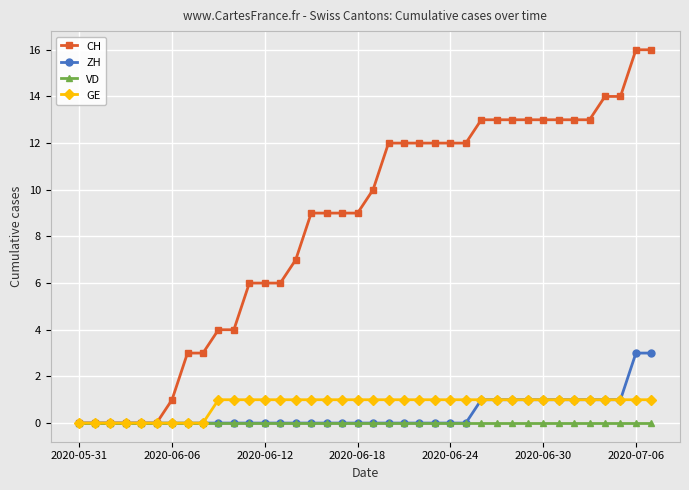

Which series has the largest range (max minus min)?

CH